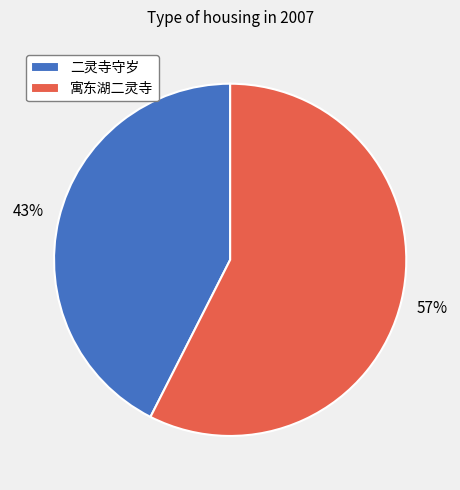

Rank the categories by value from highest to lowest.

寓东湖二灵寺, 二灵寺守岁